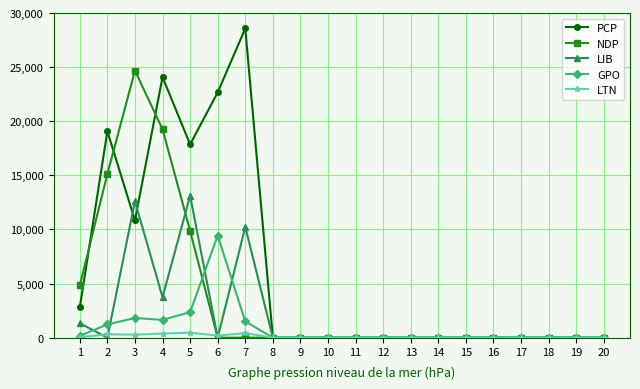

What are all the series names shown in the legend?

PCP, NDP, LIB, GPO, LTN